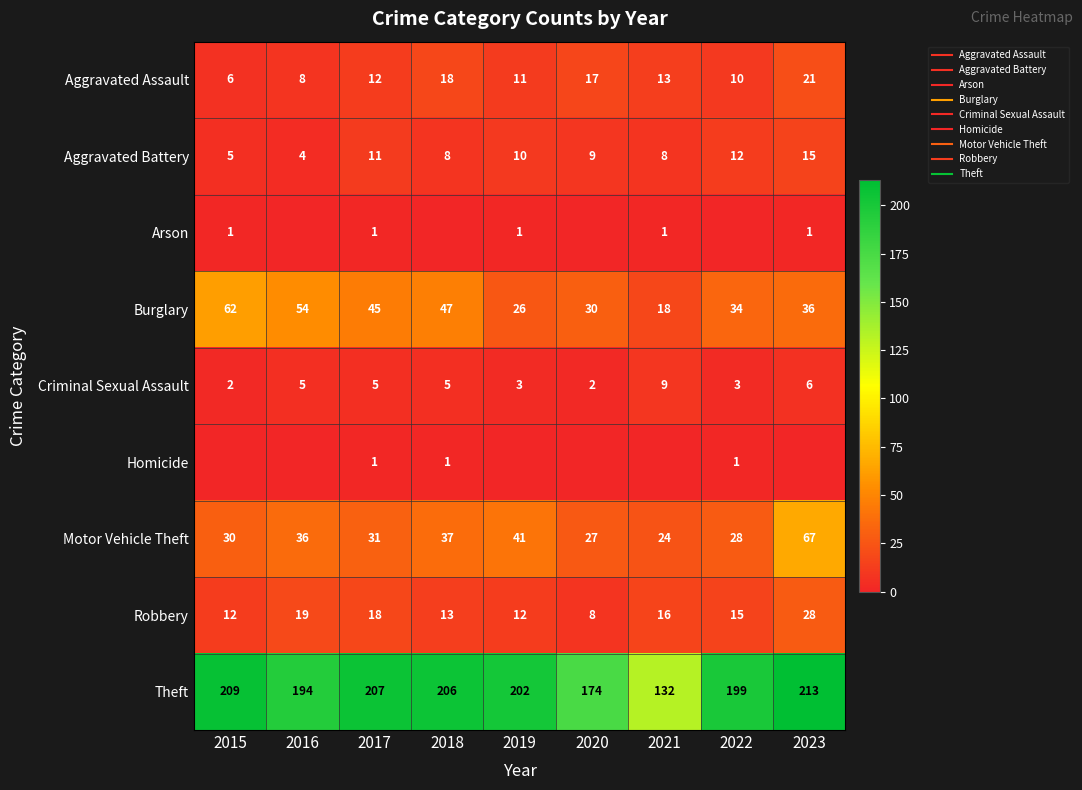

Between 2017 and 2022, which is larger?

2017